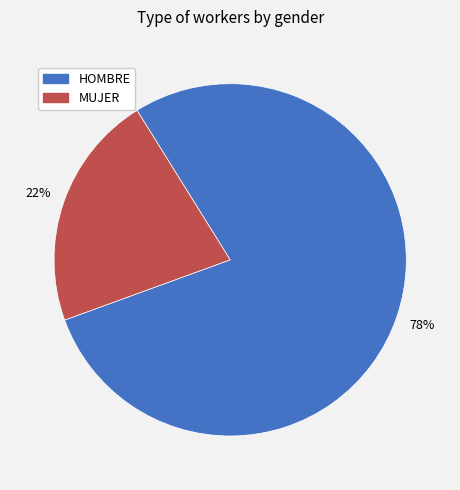

To the nearest percent, what is the combined percentage of HOMBRE and MUJER?

100%